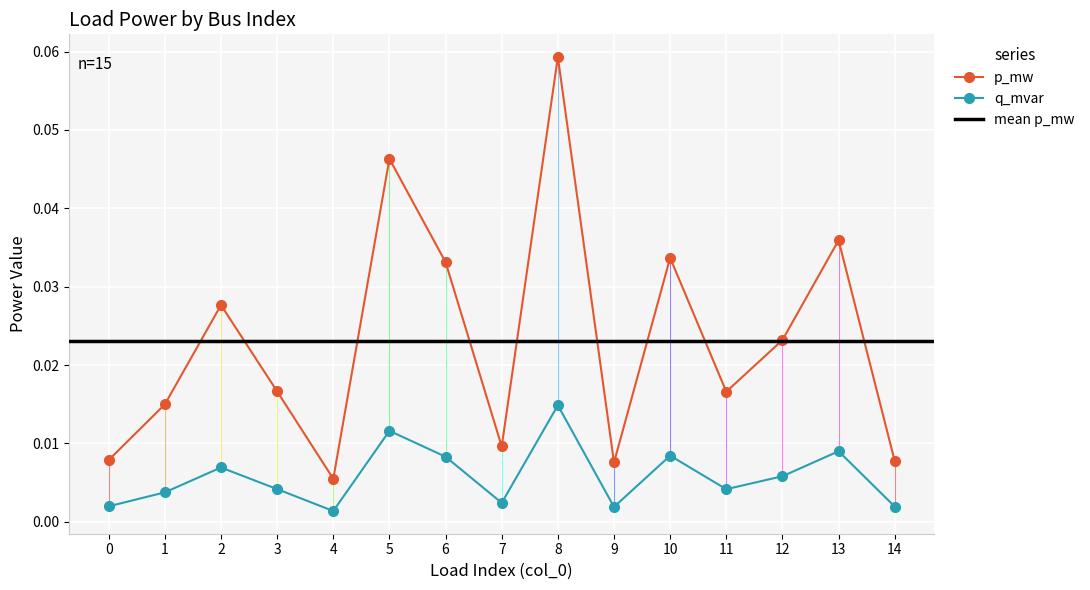

List the series in order of their peak value, highest first.

p_mw, q_mvar